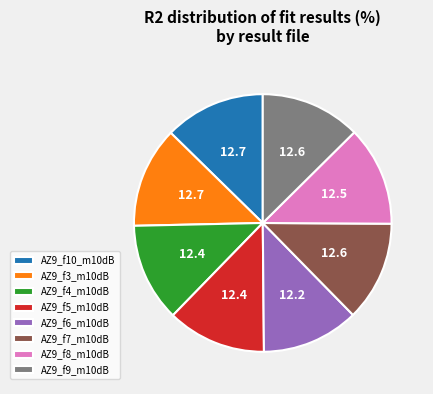

True or false: AZ9_f3_m10dB accounts for 27% of the total.

False